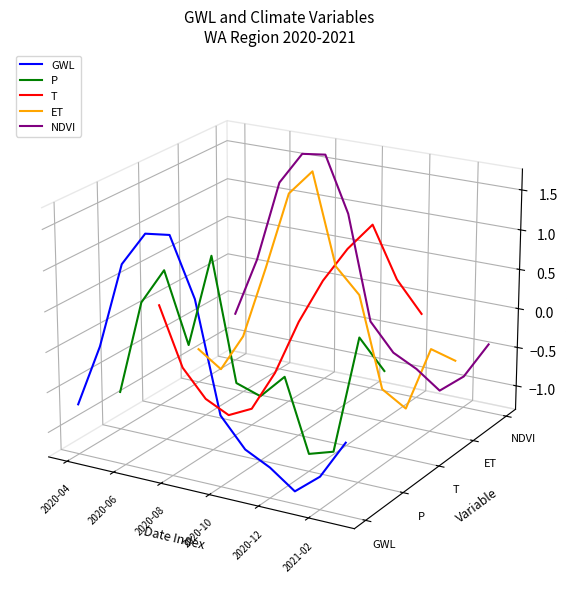

How many lines are shown in the chart?

5